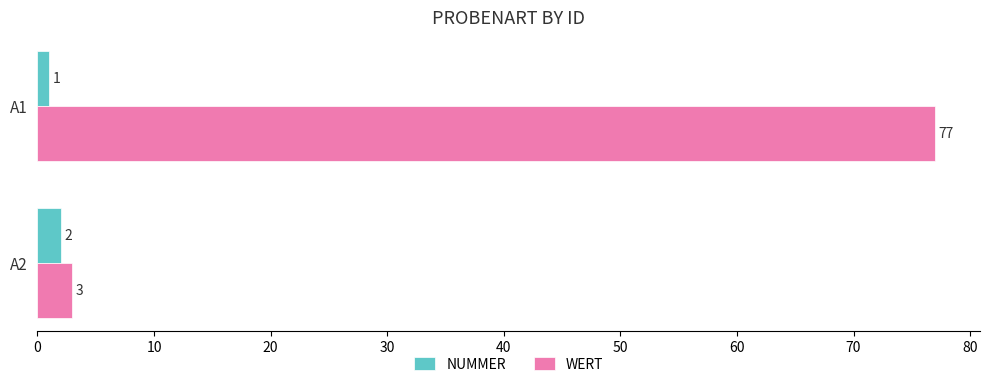

What is the sum of all WERT values?

80